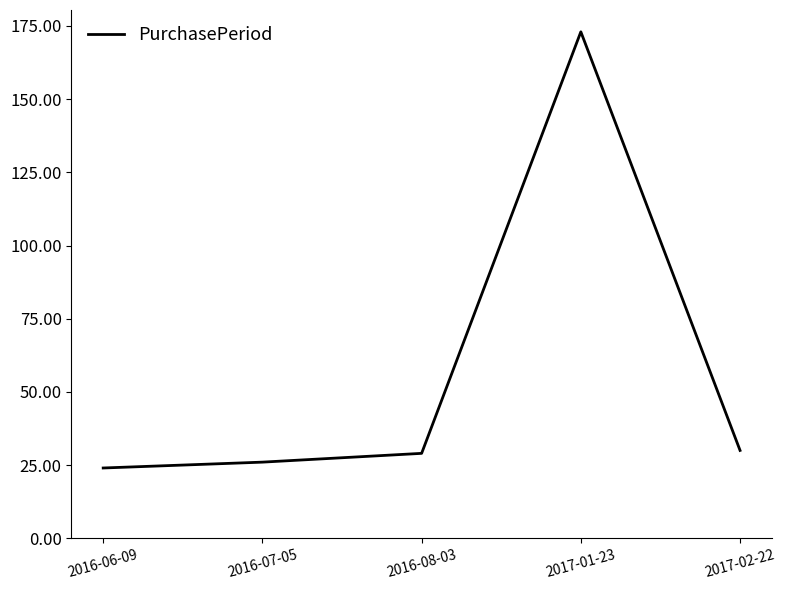

How many lines are shown in the chart?

1